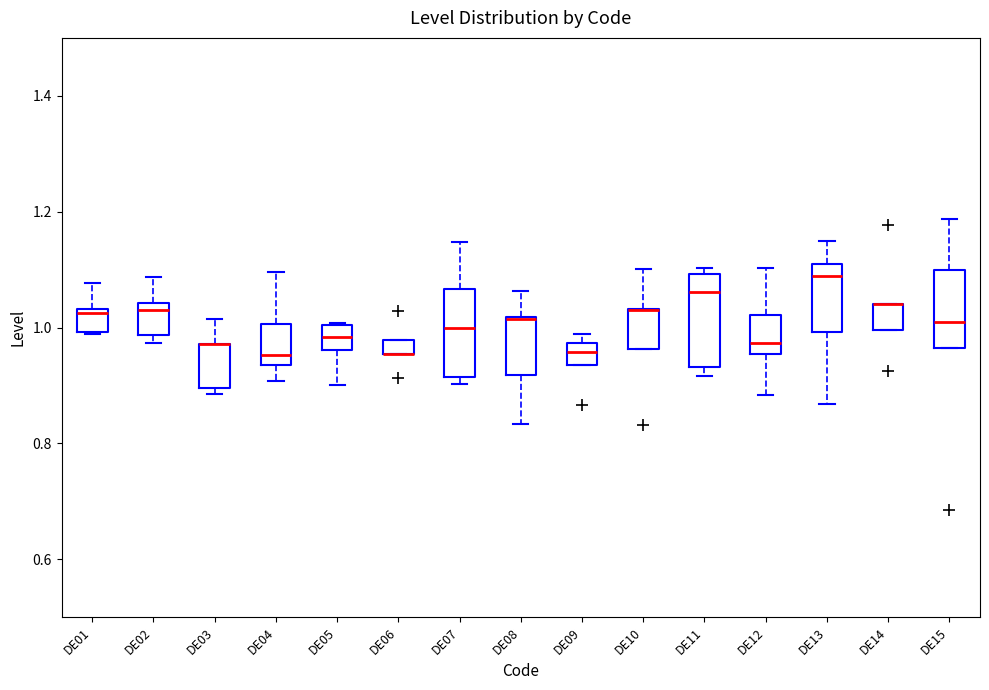

Where is the upper edge of the box for DE15 on the y-axis? The values are not printed on the chart, so give them approximately, as read against the axis.

1.10